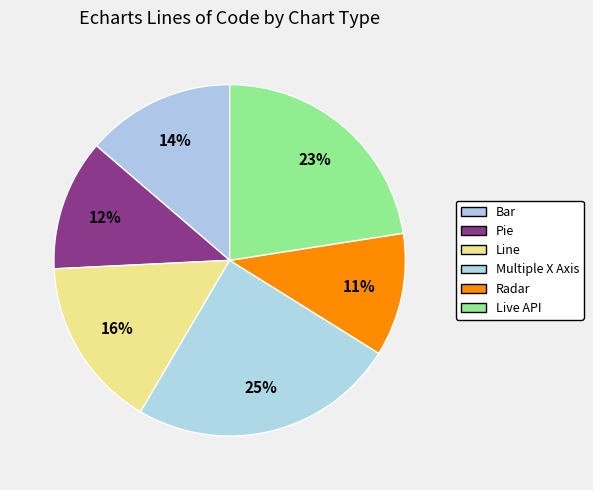

To the nearest percent, what is the difference between the Multiple X Axis and Live API slice percentages?

2%